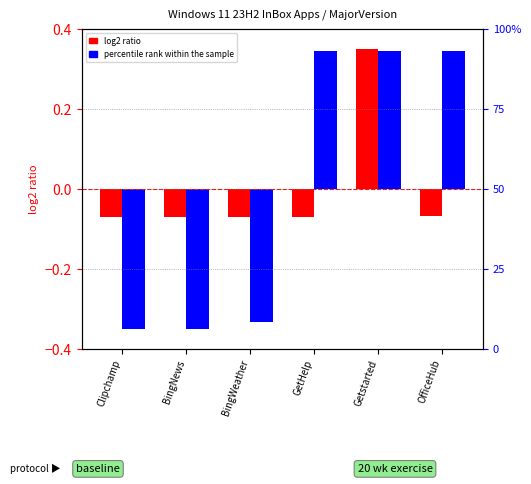

The percentile rank within the sample series shows -0.3 at BingWeather. True or false?

True